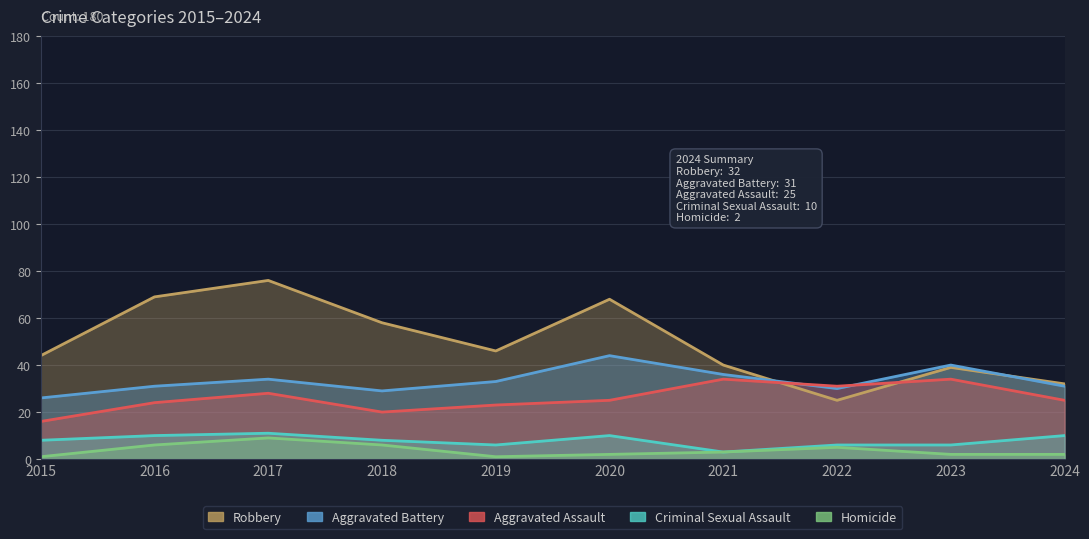

List the series in order of their peak value, lowest first.

Homicide, Criminal Sexual Assault, Aggravated Assault, Aggravated Battery, Robbery